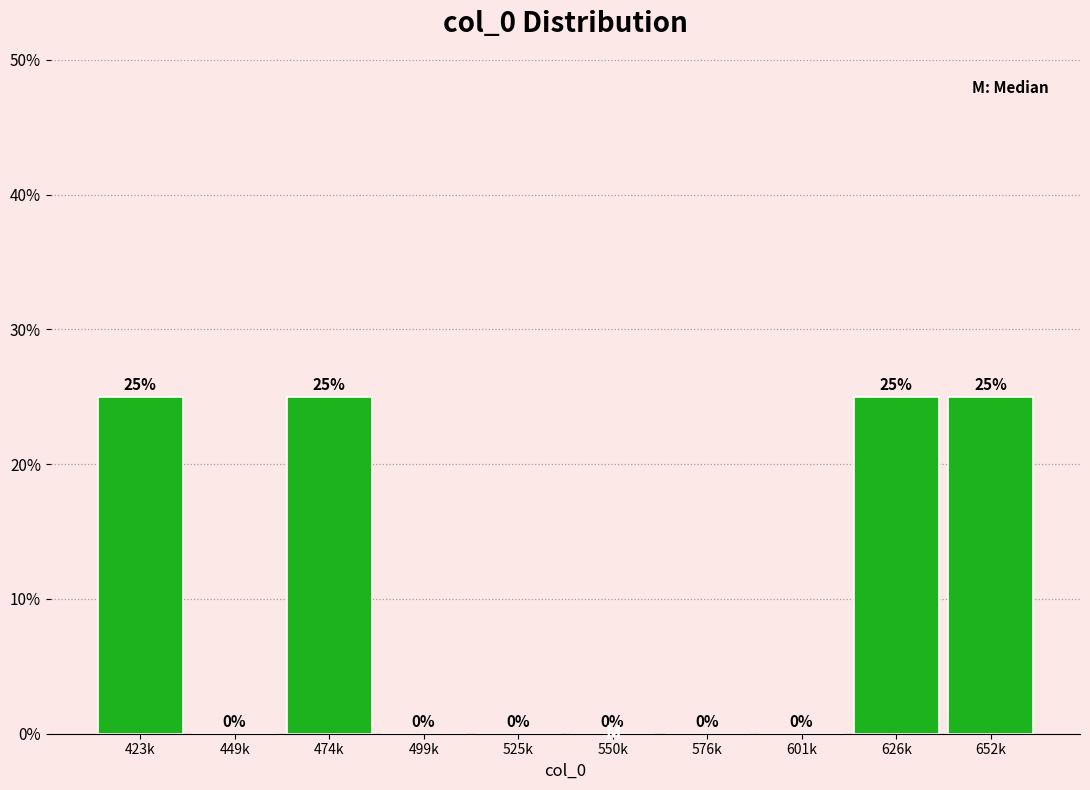

Reading left to right, what are all the values shown in this chart?

423k=25	449k=0	474k=25	499k=0	525k=0	550k=0	576k=0	601k=0	626k=25	652k=25